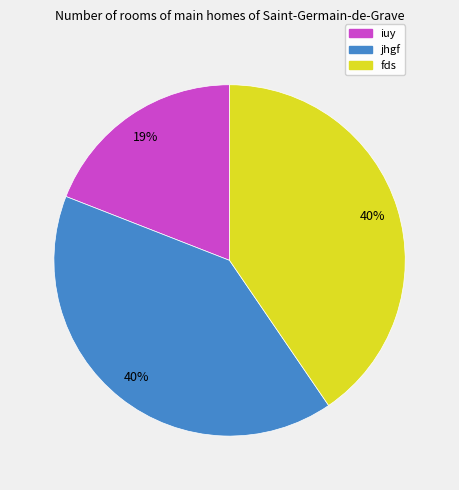

Does iuy represent more than half of the total?

No